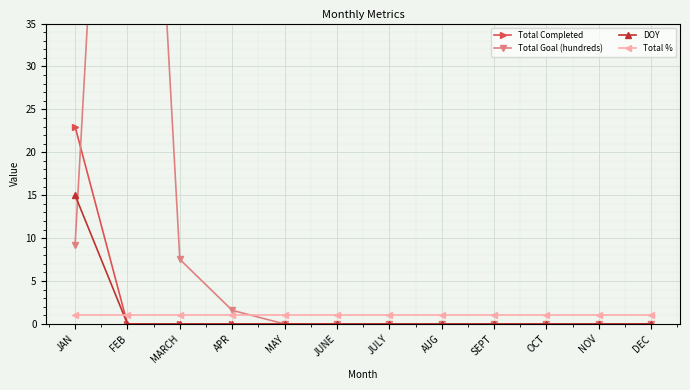

True or false: Total Completed has more than 0 interior local peaks.

False